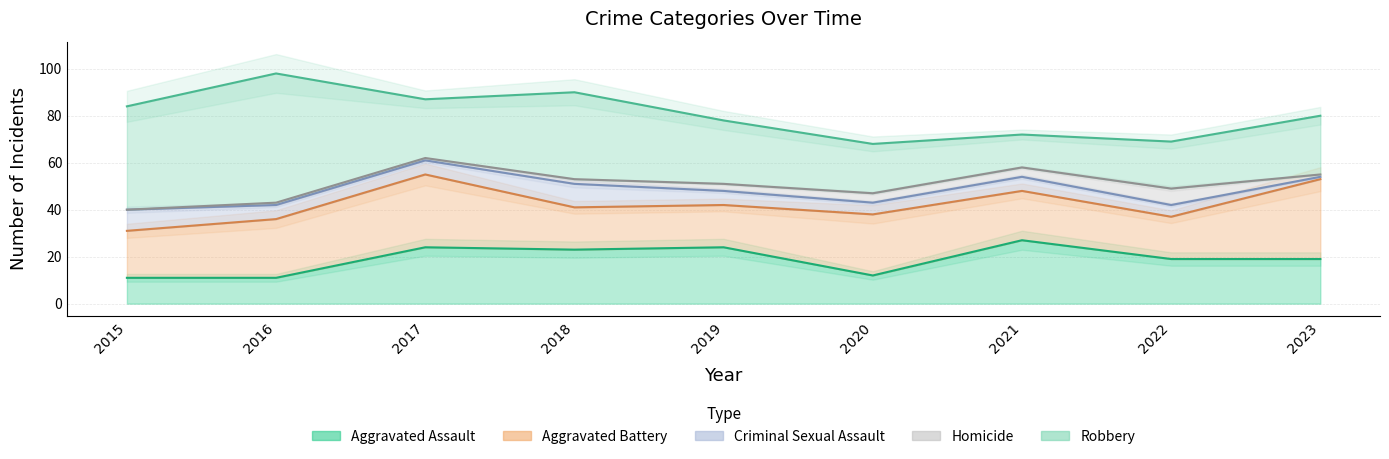

What is the difference between the Criminal Sexual Assault values at 2016 and 2018?

4